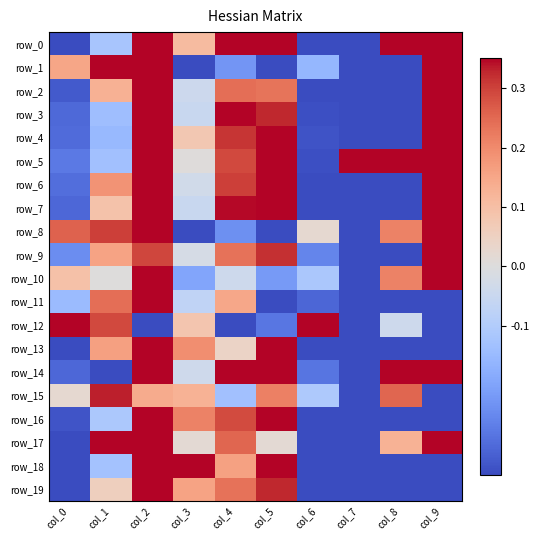

At which label does row_2 first exceed 0?

col_1